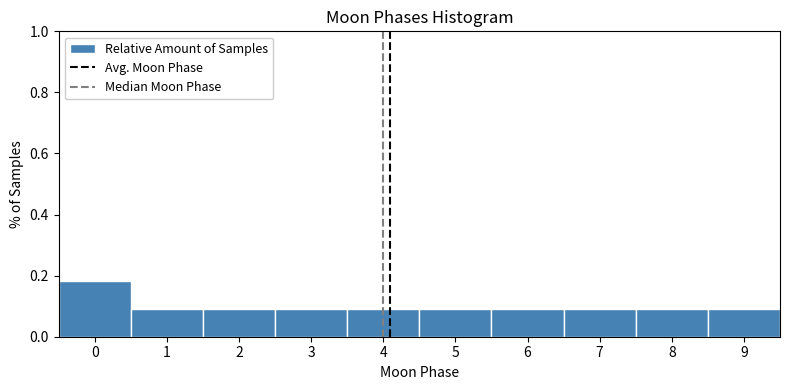

Reading left to right, list every bar in this chart as the range it spans on the x-axis followed by its height. The values are not printed on the chart, so give them approximately, as read against the axis.

-0.5 to 0.5: 0.18
0.5 to 1.5: 0.10
1.5 to 2.5: 0.10
2.5 to 3.5: 0.10
3.5 to 4.5: 0.10
4.5 to 5.5: 0.10
5.5 to 6.5: 0.10
6.5 to 7.5: 0.10
7.5 to 8.5: 0.10
8.5 to 9.5: 0.10